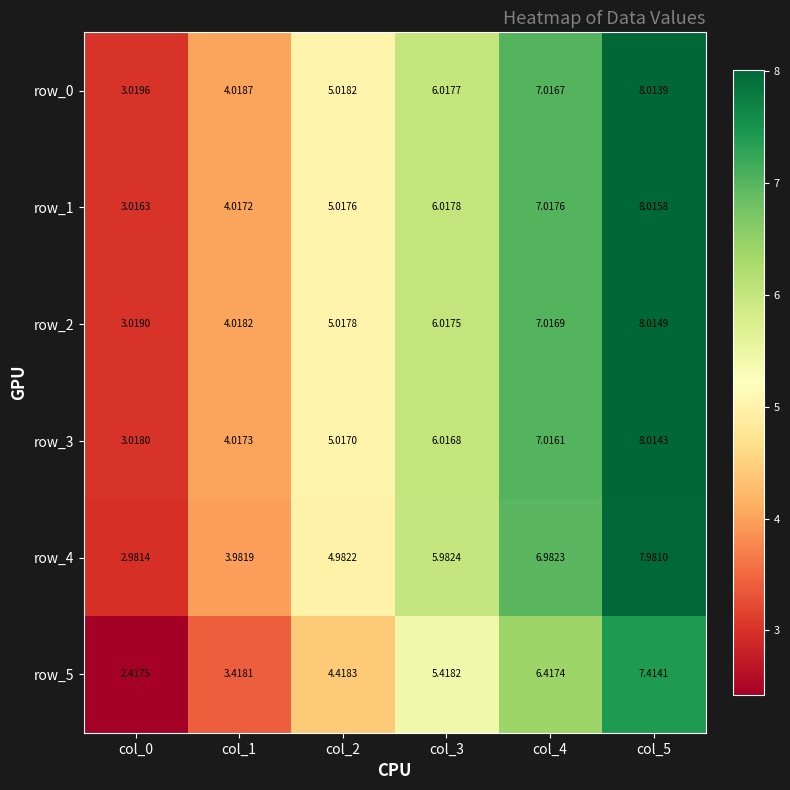

Is it true that row_4 equals 7.0 at col_4?

True